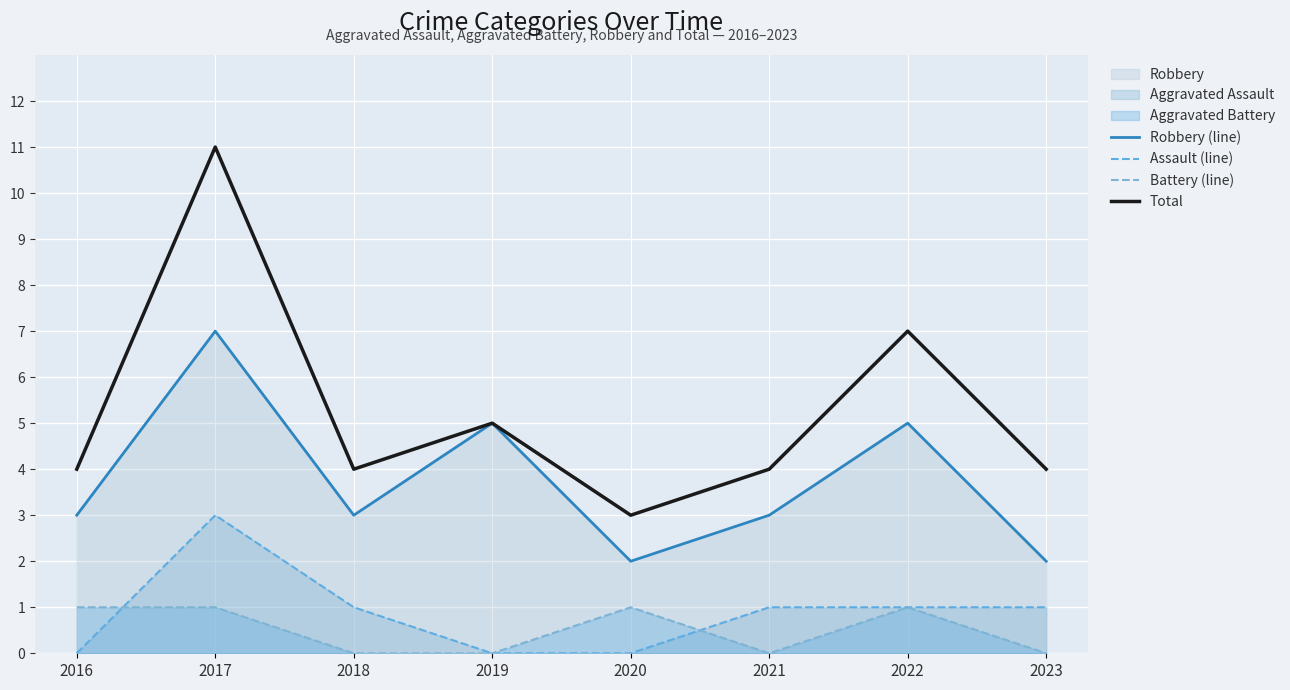

Reading right to left, transcribe all the data shown in this chart.

Robbery (line): 2	5	3	2	5	3	7	3
Assault (line): 1	1	1	0	0	1	3	0
Battery (line): 0	1	0	1	0	0	1	1
Total: 4	7	4	3	5	4	11	4